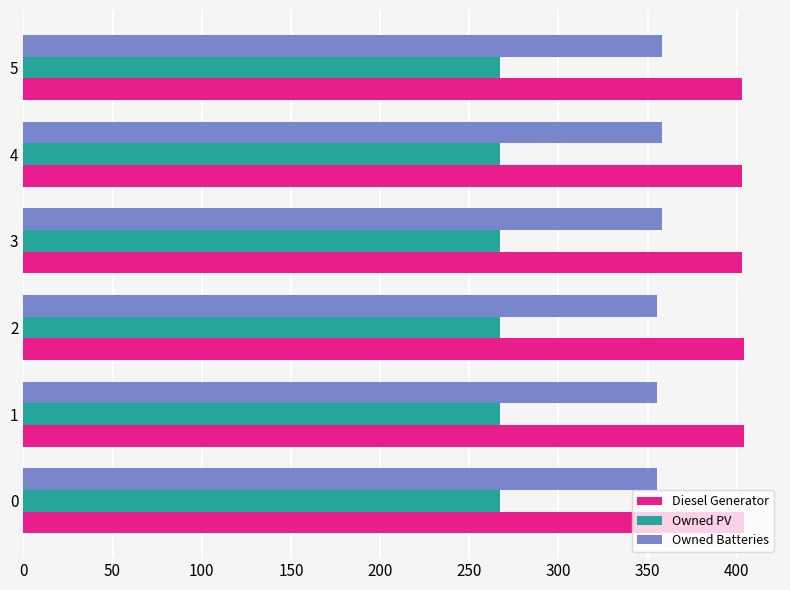

Is it true that Diesel Generator equals 703 at 0?

False